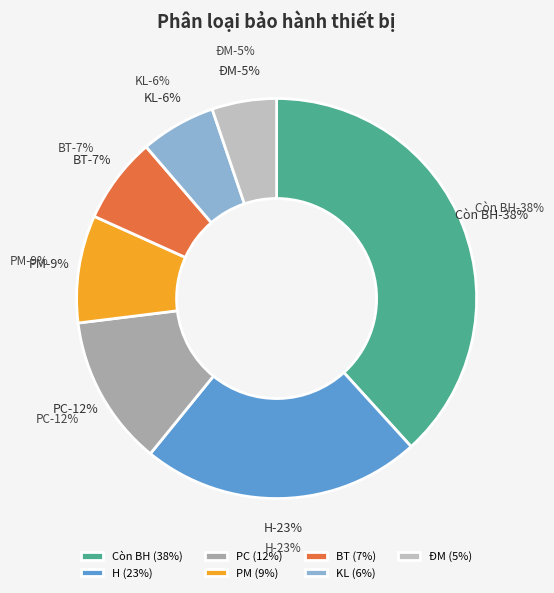

How many slices are in this pie chart?

7